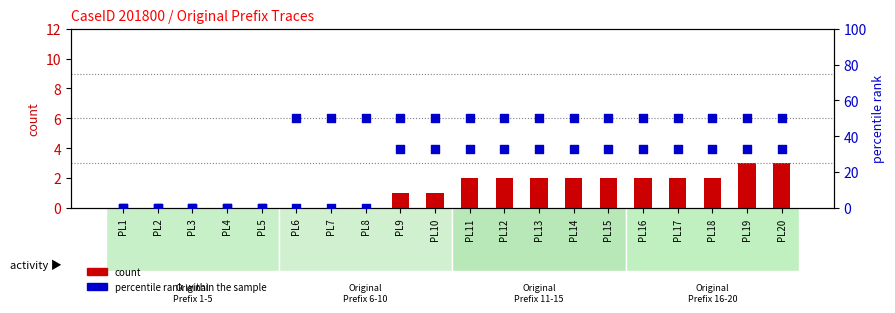

Which series has the widest spread of Y values?

percentile rank within the sample